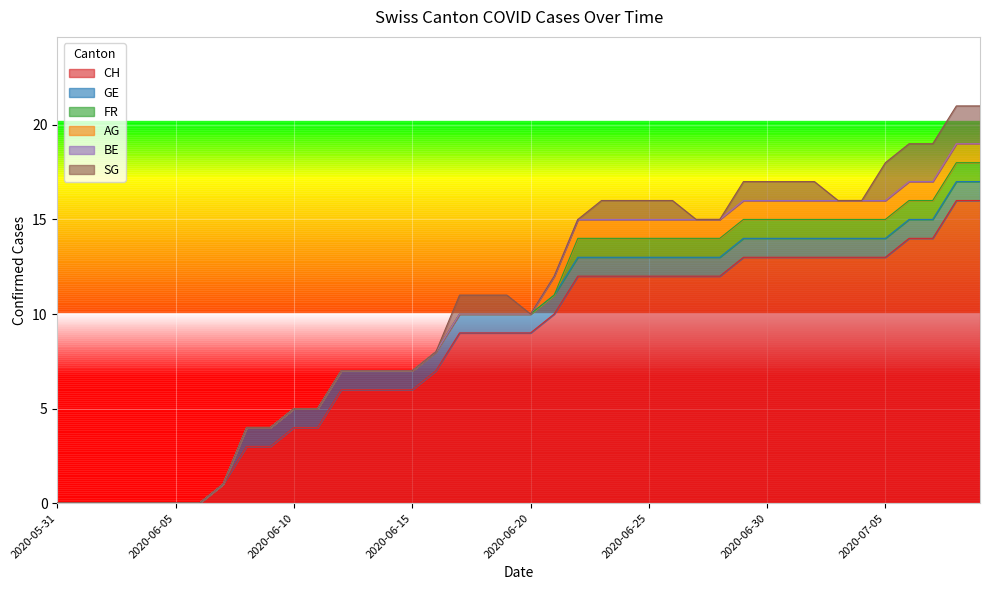

Is the value of BE at 2020-06-21 greater than the value of CH at 2020-06-18?

No